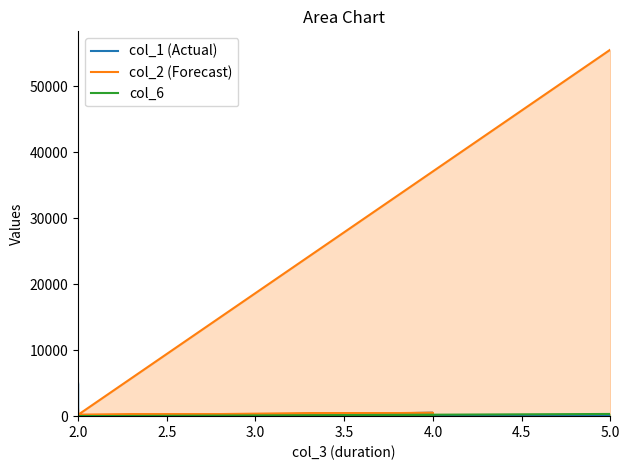

What is the average value of the col_6 series?

87